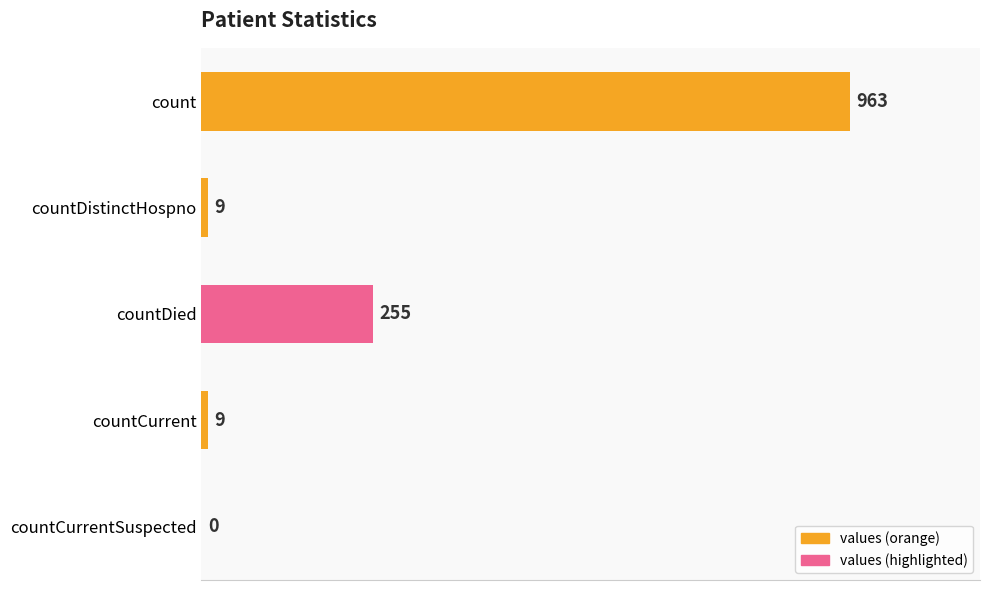

What is the average value?

247